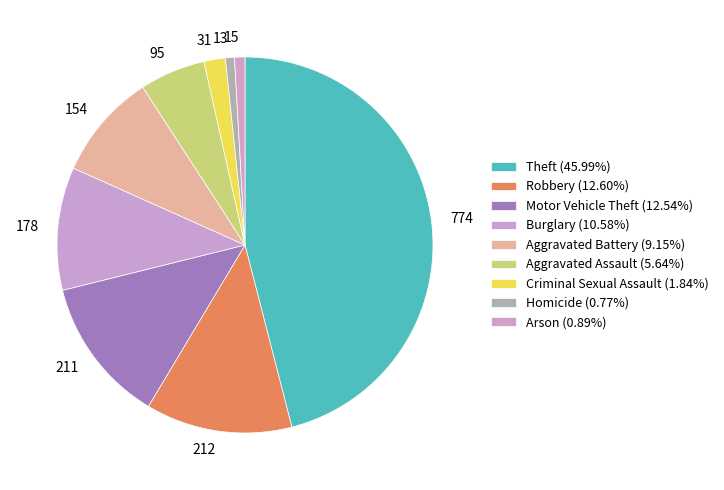

To the nearest percent, what is the difference between the Motor Vehicle Theft and Aggravated Assault slice percentages?

7%